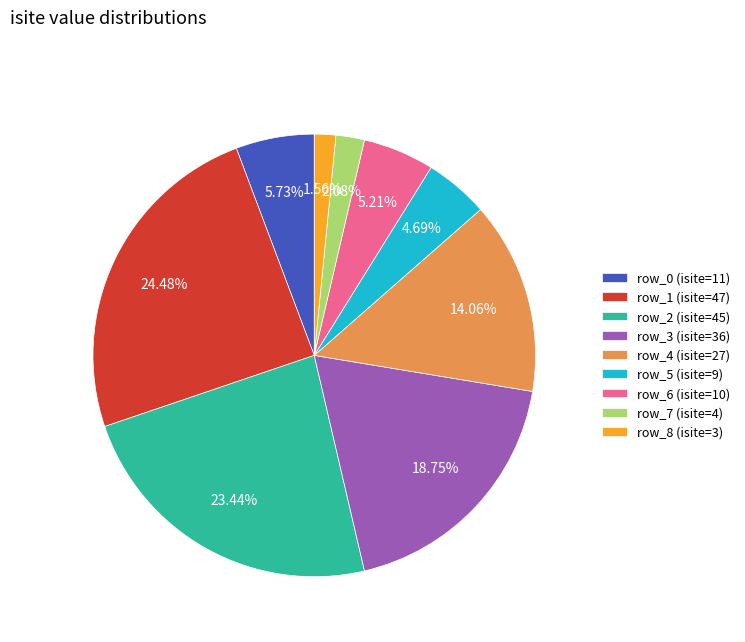

How many slices are in this pie chart?

9